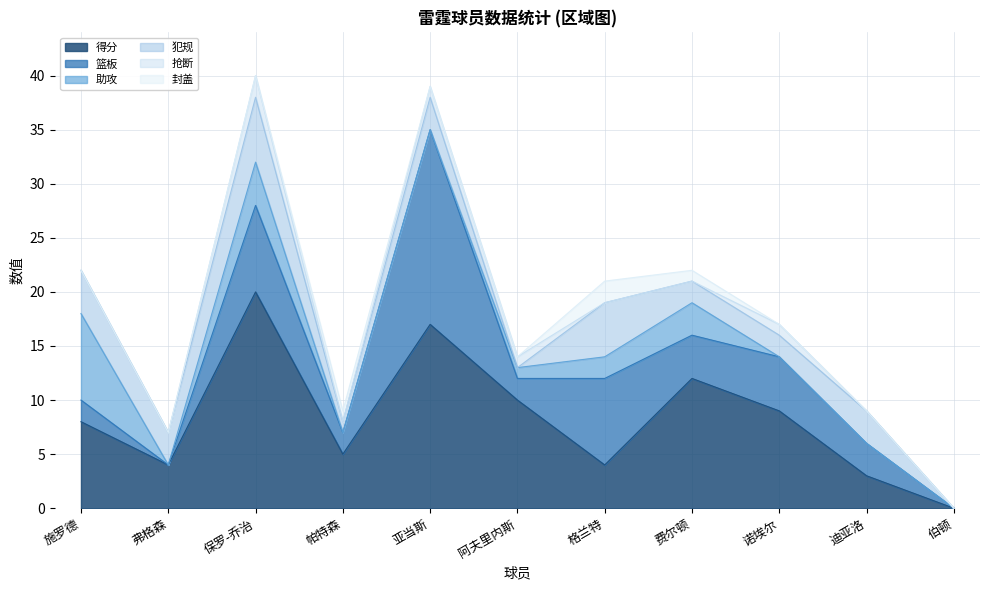

Does the chart display data point markers on the line(s)?

No